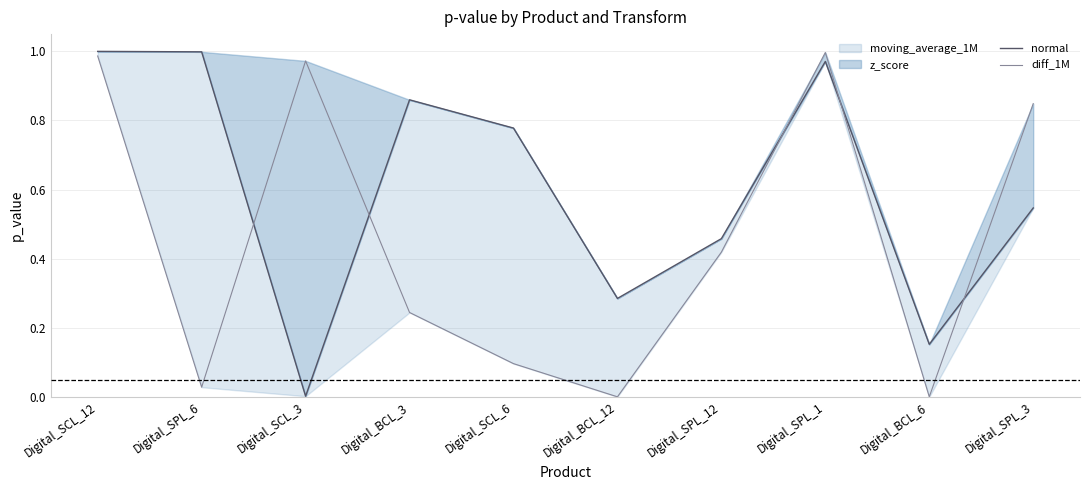

How many values in diff_1M are above zero?

8